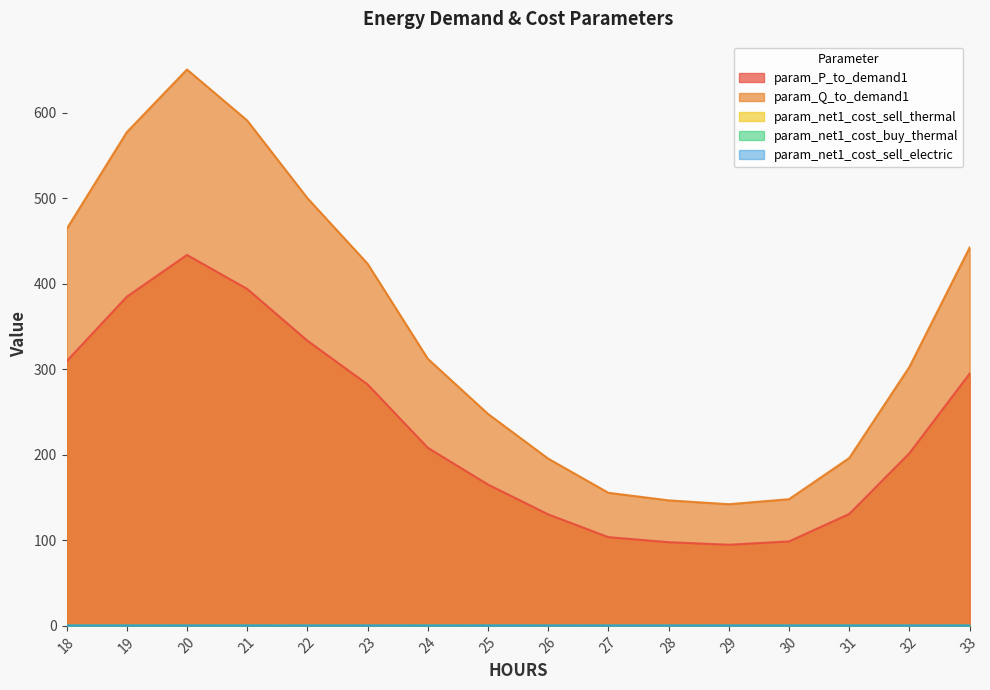

True or false: param_net1_cost_sell_electric has more than 1 interior local peaks.

True